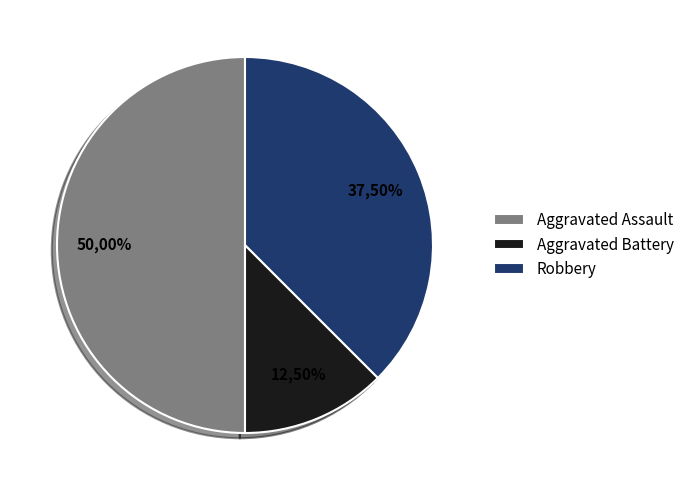

What is the ratio of the value at Robbery to the value at Aggravated Battery?

3.0